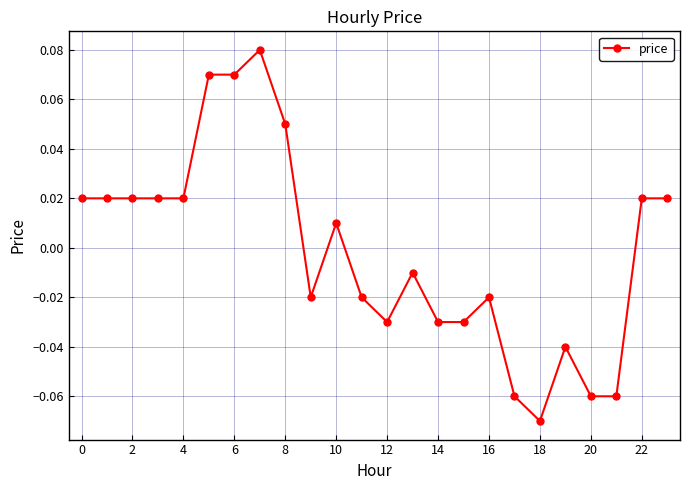

Does the chart display data point markers on the line(s)?

Yes